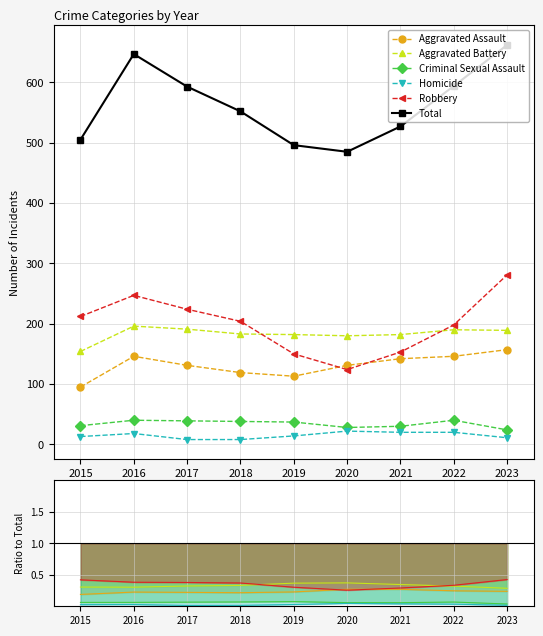

Which series changed the most between 2018 and 2023?

Total